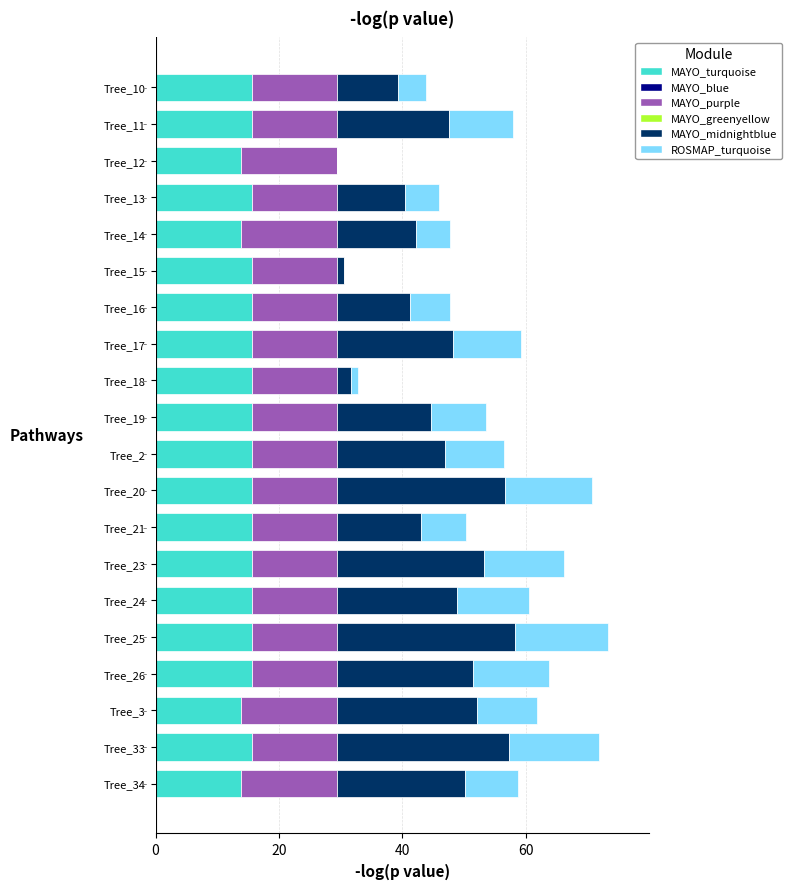

What is the total value across all series at Tree_17?

59.2